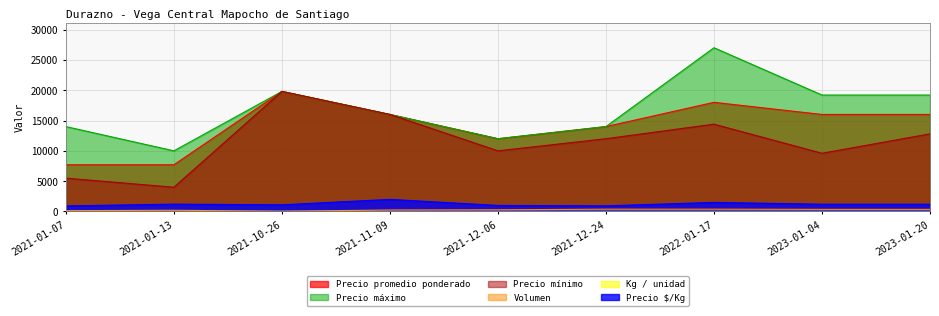

At which category is the sum across all series the highest?

2022-01-17